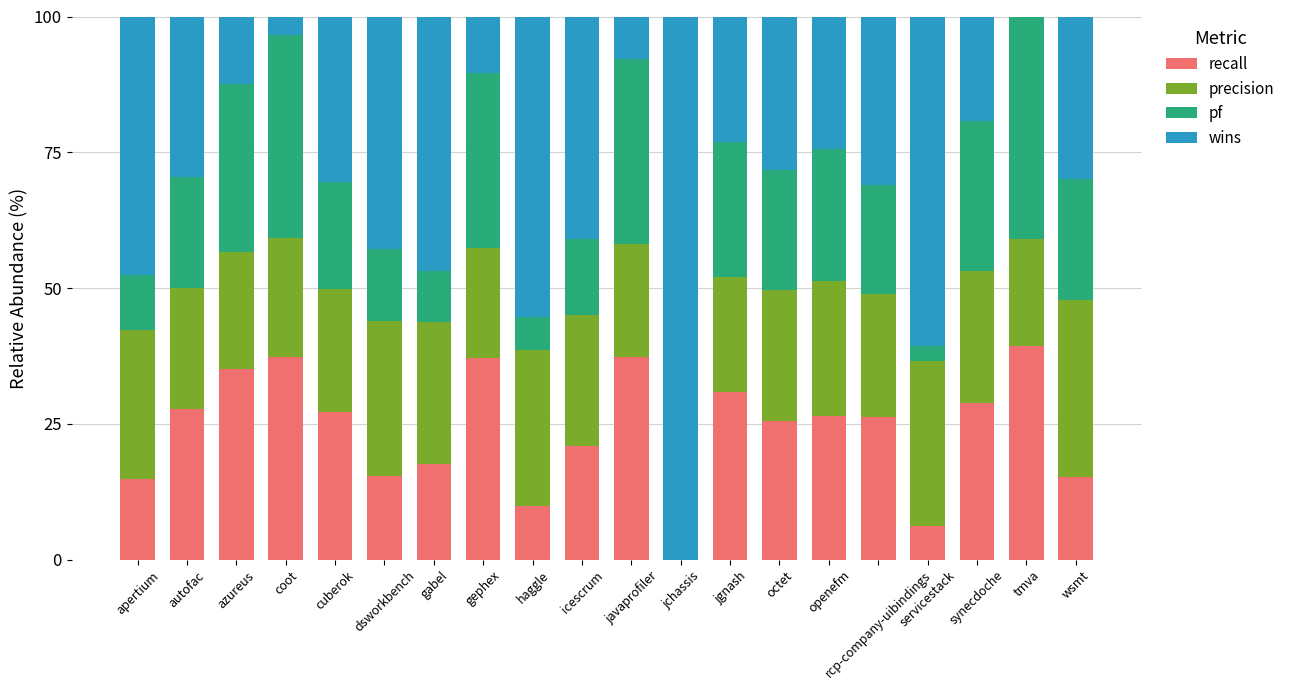

The value of recall at dsworkbench is 20.6. True or false?

False